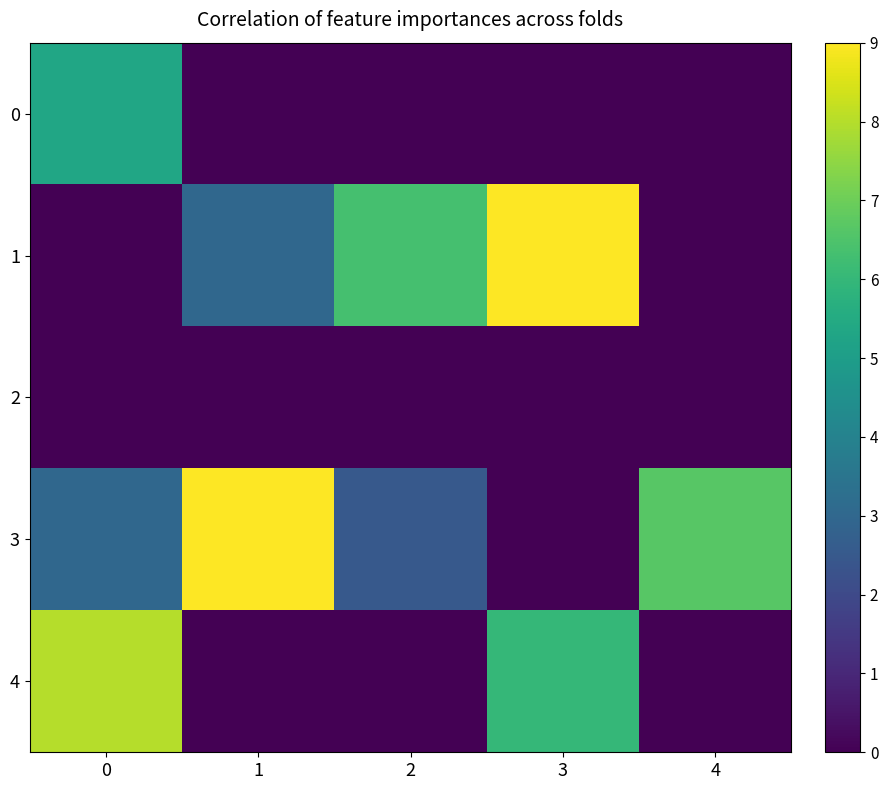

At 1, list the series in order from largest to smallest.

3, 1, 0, 2, 4